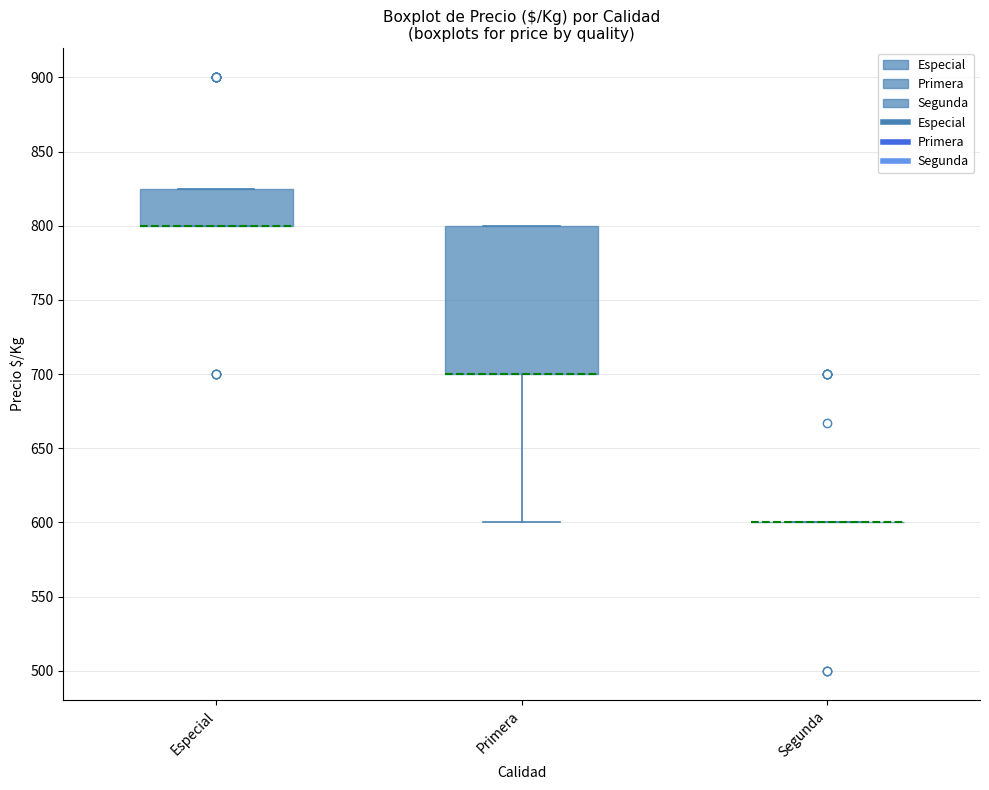

Reading left to right, transcribe this box plot: for each box, give where its median line is, the range the box spans, and where its two whiskers end, as read against the y-axis. The values are not printed on the chart, so give them approximately, as read against the axis.

Especial: median 800 (drawn on the box's lower edge), box 800 to 825, whiskers 800 to 825
Primera: median 700 (drawn on the box's lower edge), box 700 to 800, whiskers 600 to 800
Segunda: box collapsed to a line at 600, whiskers 600 to 600